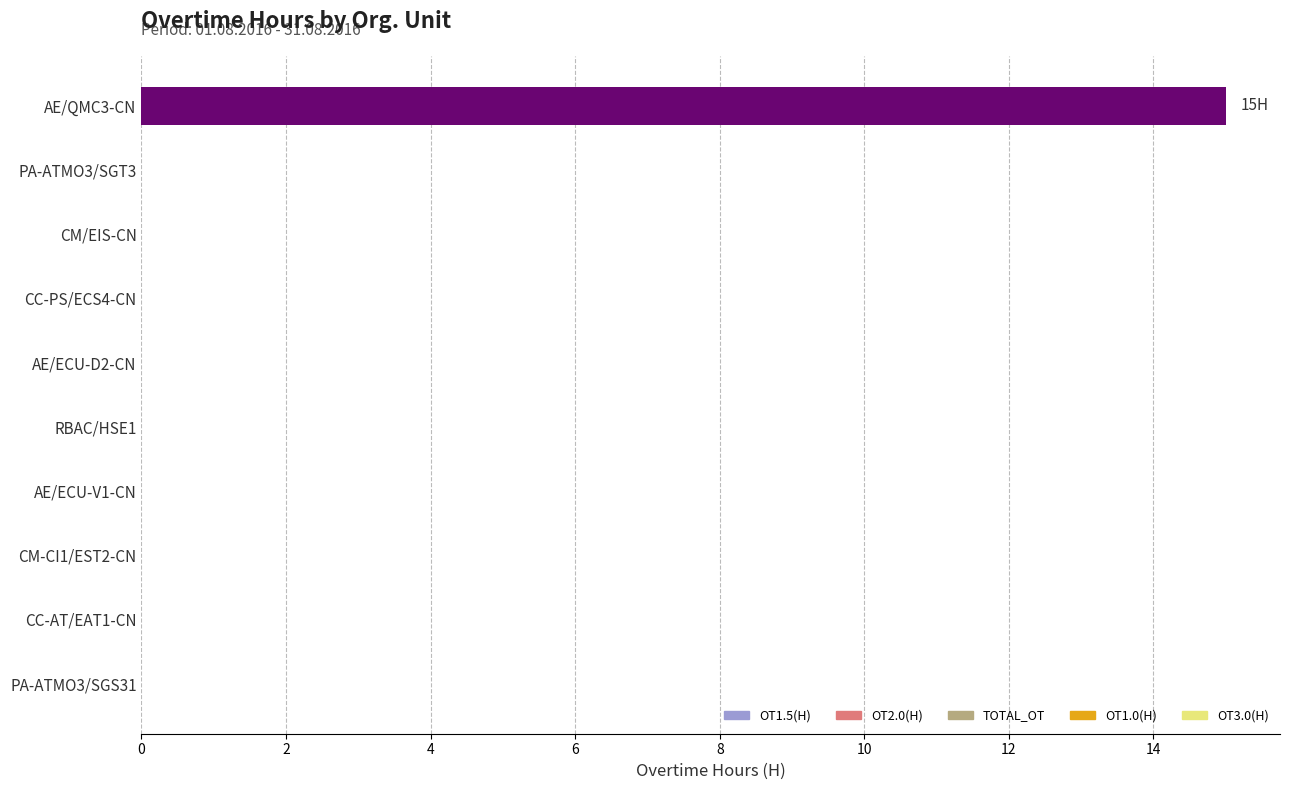

True or false: the data shows 10 at CC-AT/EAT1-CN.

False